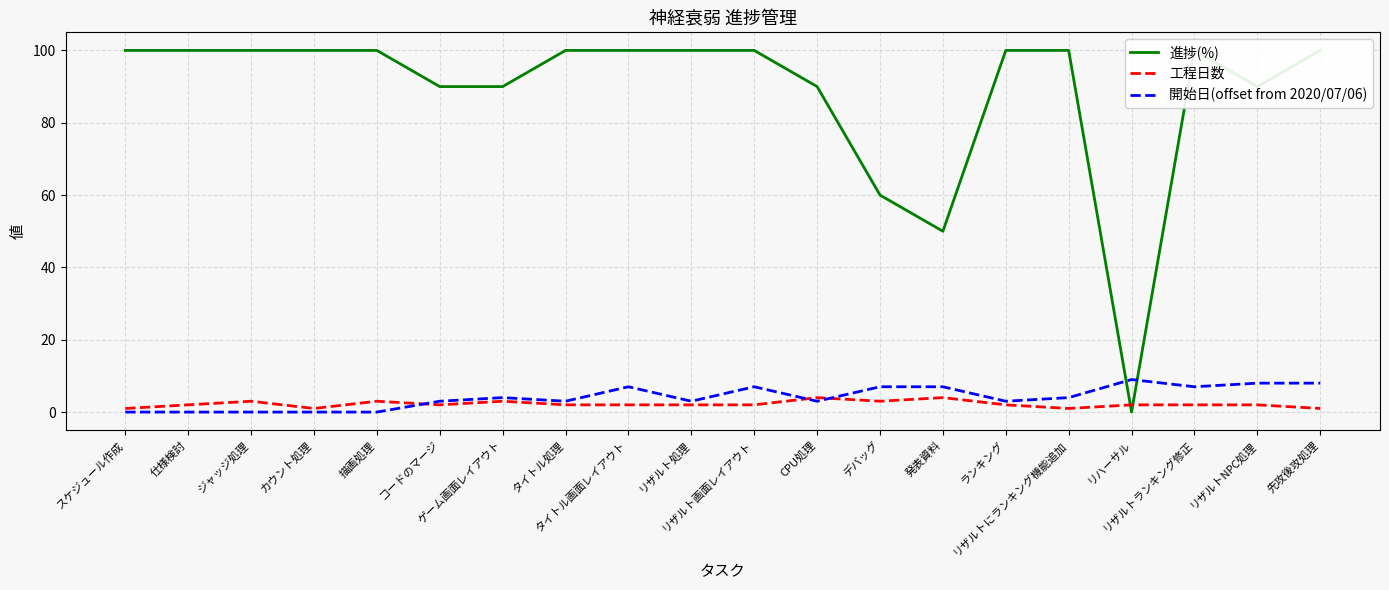

Is it true that 工程日数 equals 2 at リハーサル?

True